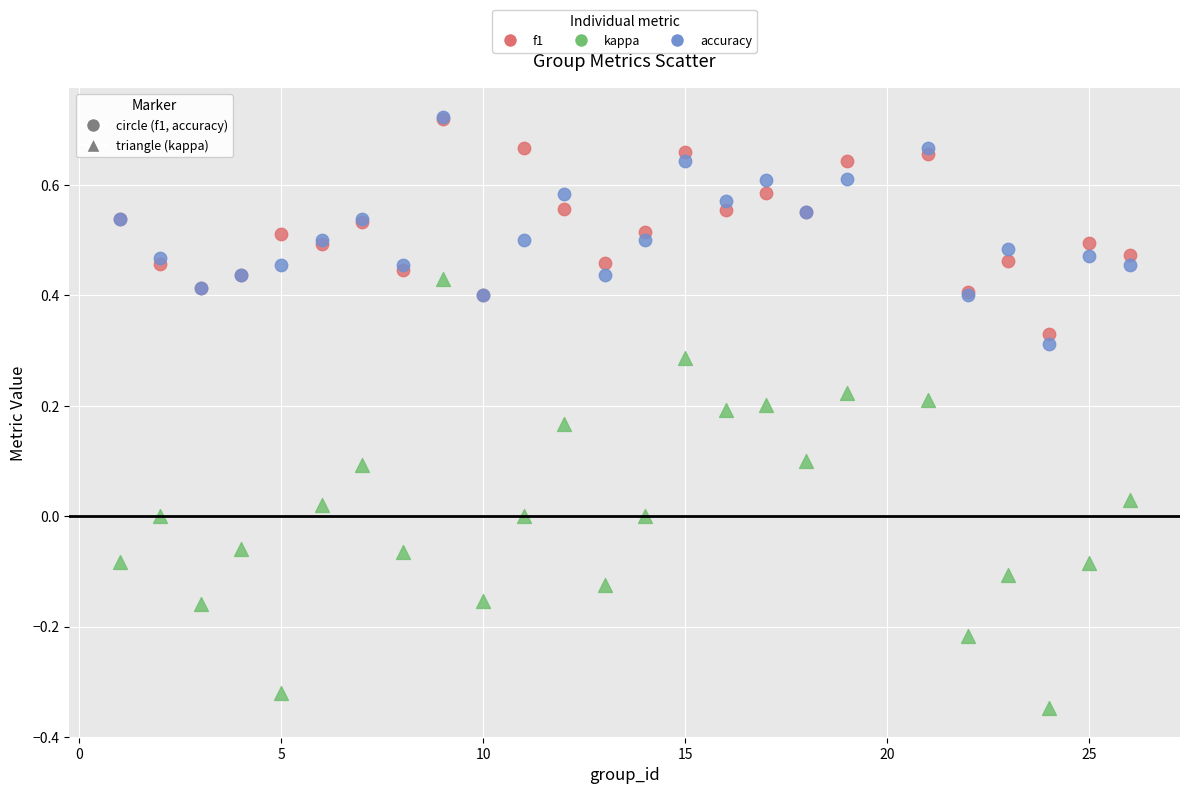

What are all the series names shown in the legend?

f1, kappa, accuracy